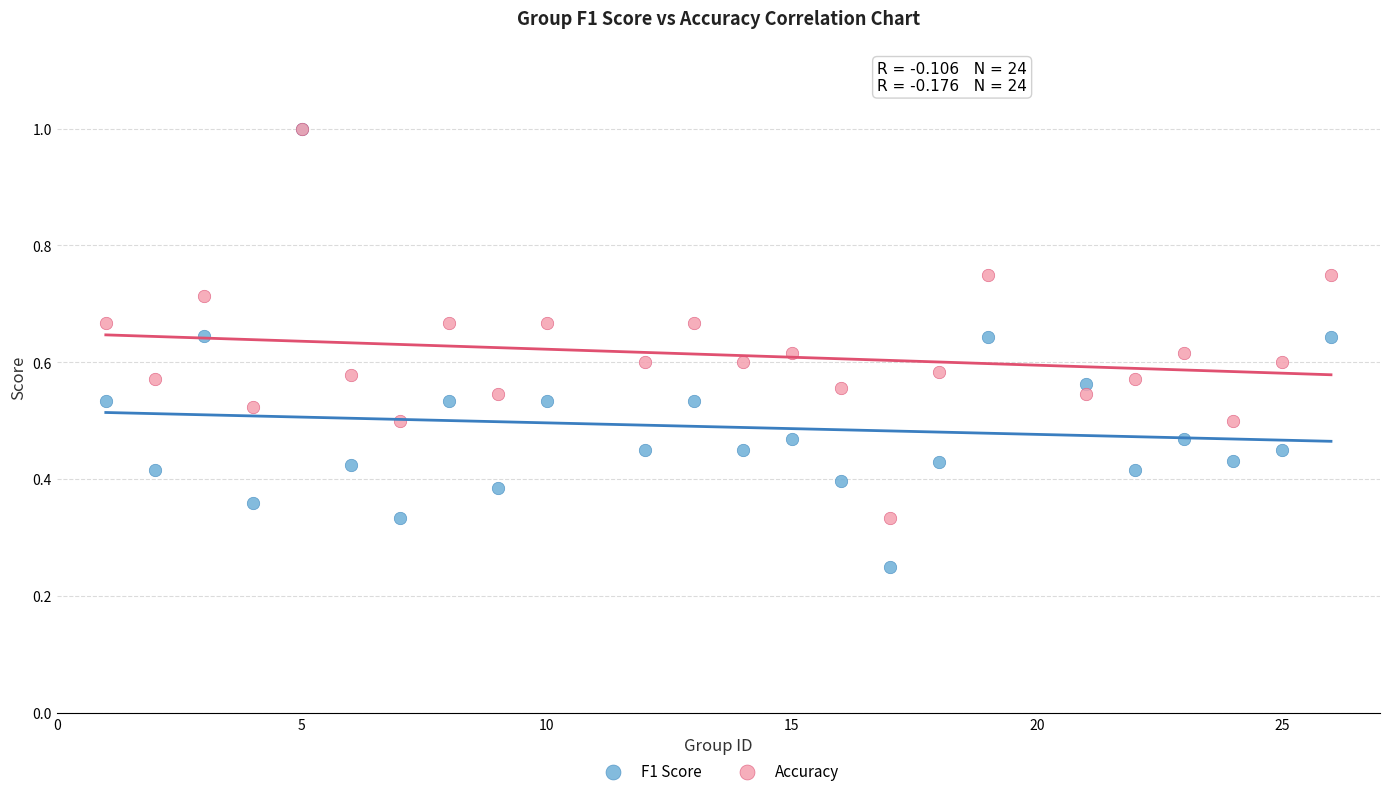

Which series contains the lowest Y value?

F1 Score